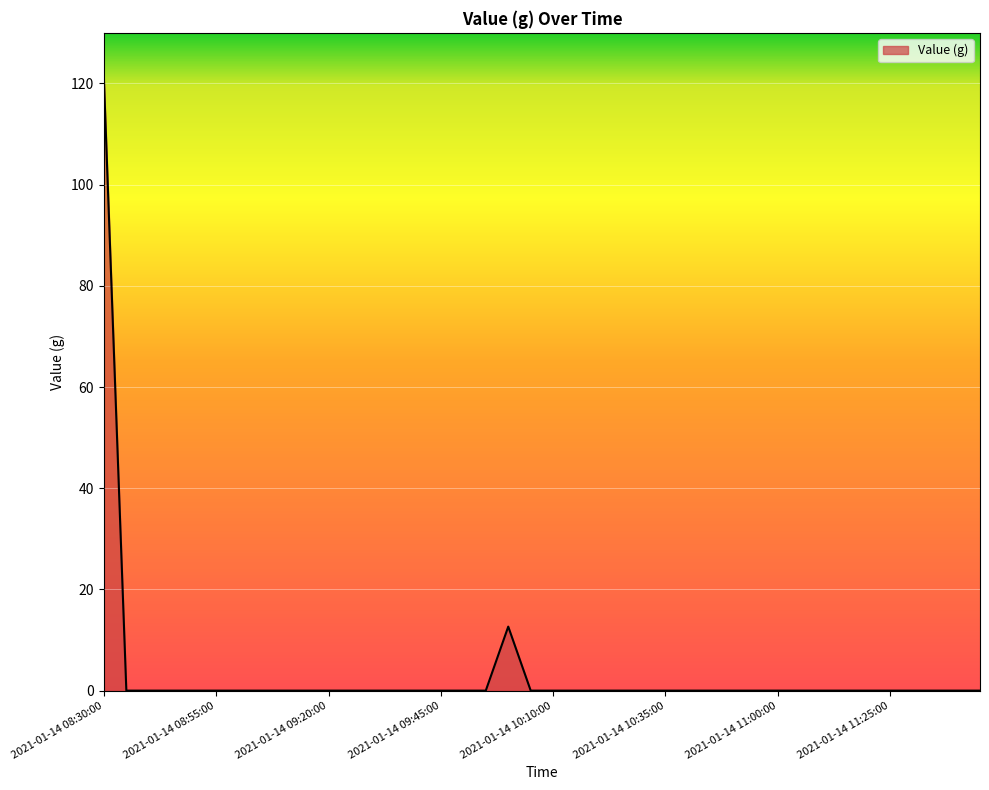

What is the average value?

3.3